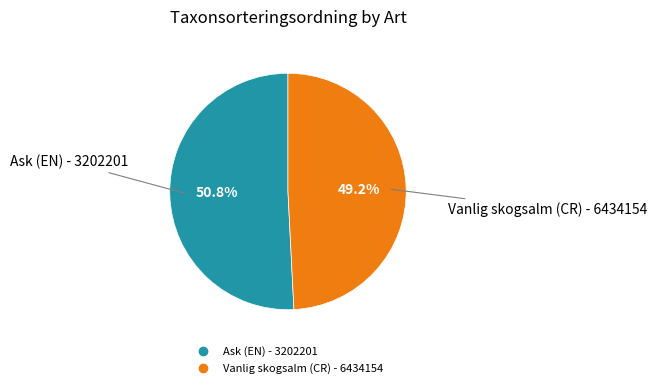

What is the largest slice in the pie chart?

Ask (EN) - 3202201